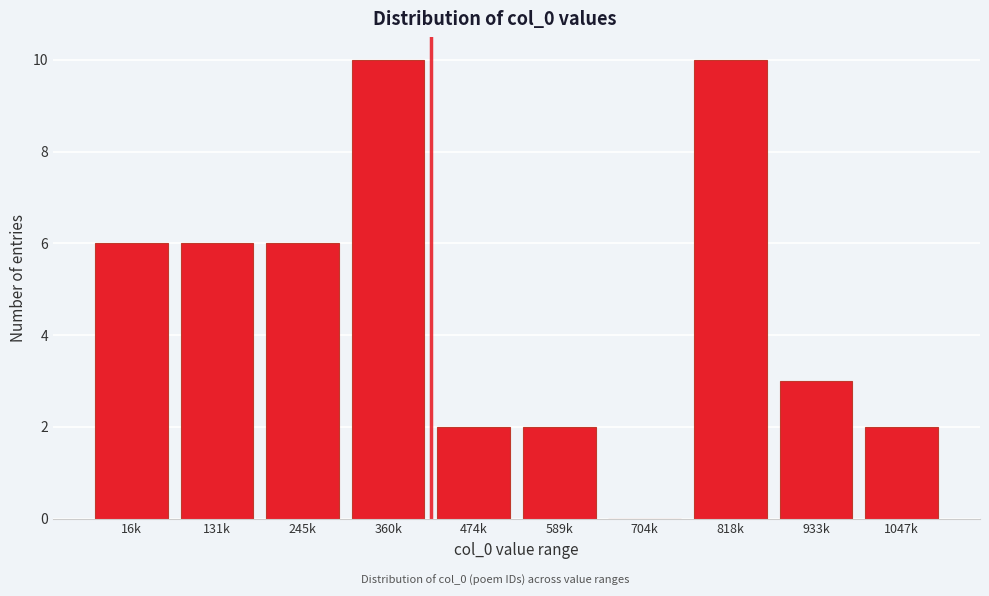

Reading left to right, what are all the values shown in this chart?

16k=6	131k=6	245k=6	360k=10	474k=2	589k=2	704k=0	818k=10	933k=3	1047k=2